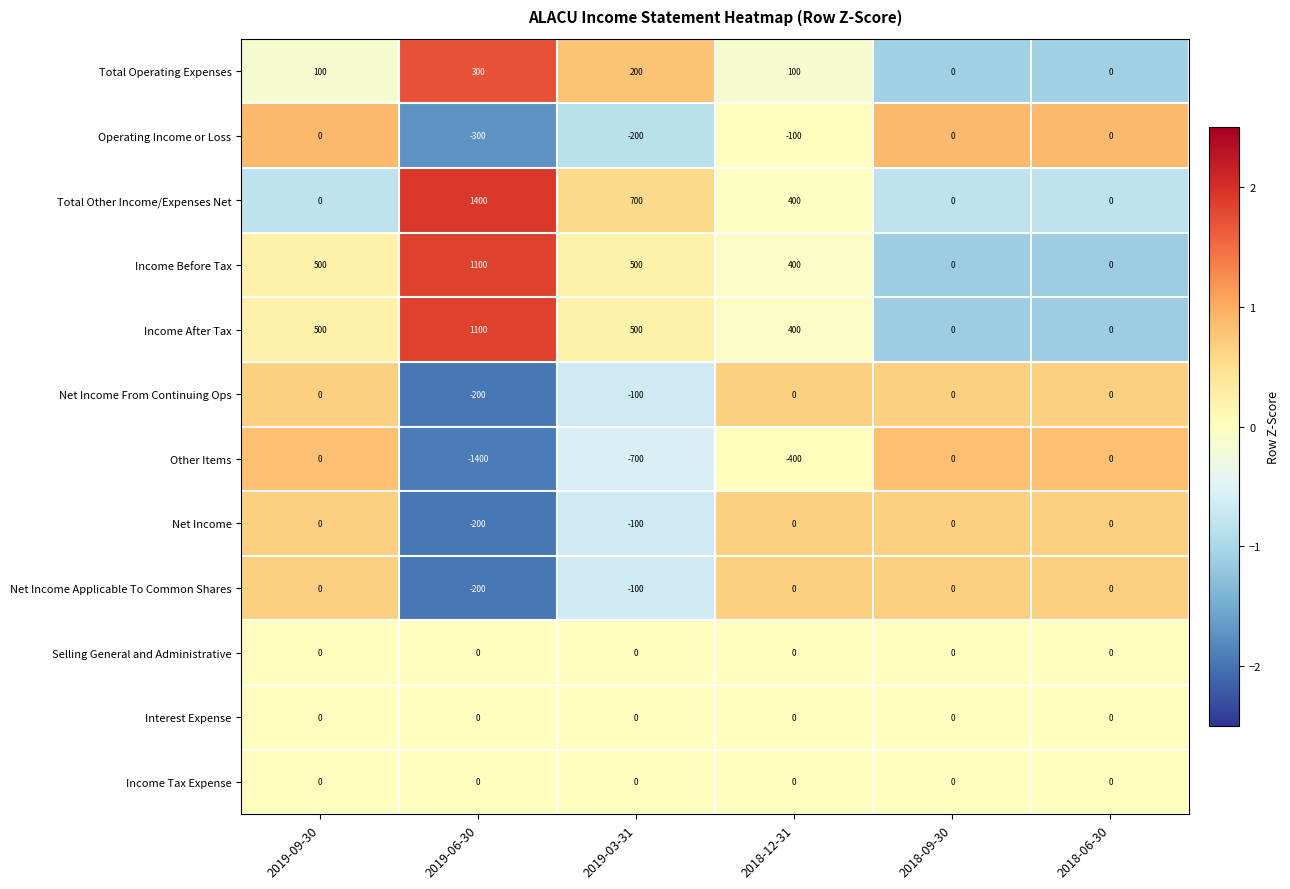

What is the minimum value shown in the chart?

-1400